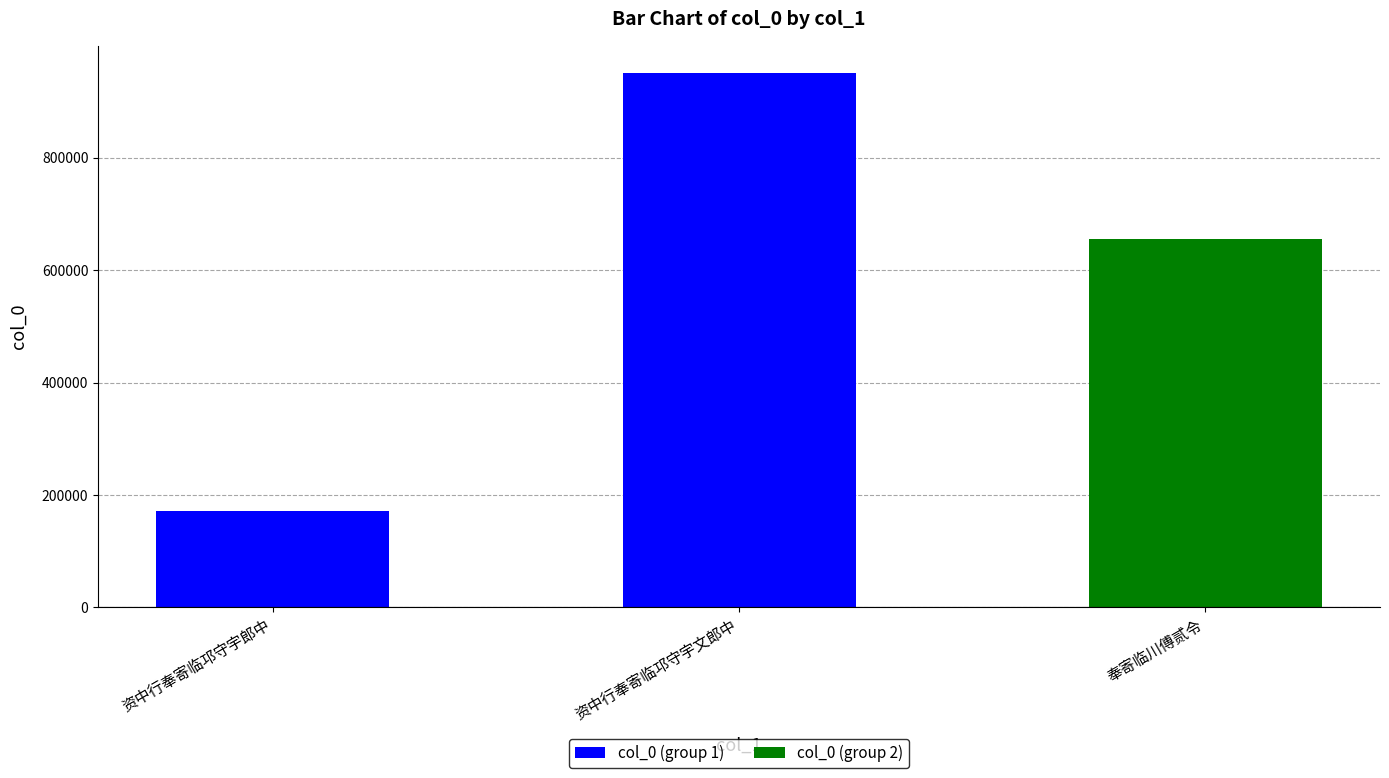

What is the average value?

593182